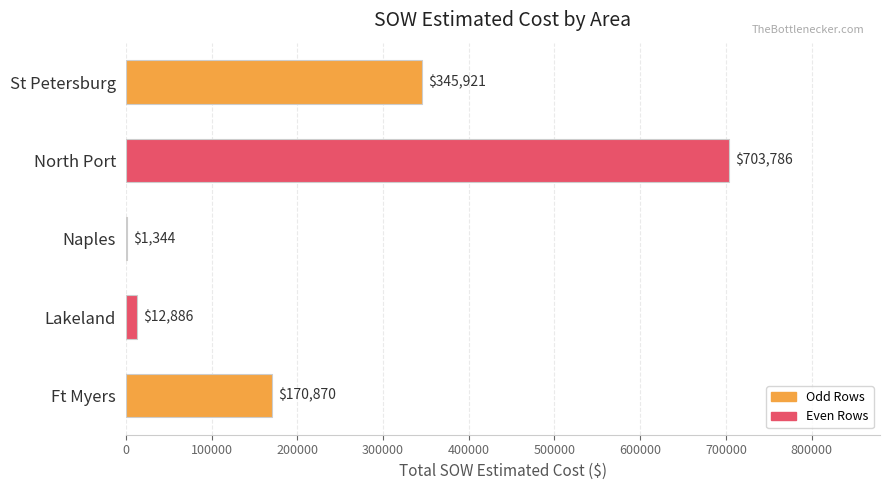

Which category has the highest value across all series?

North Port